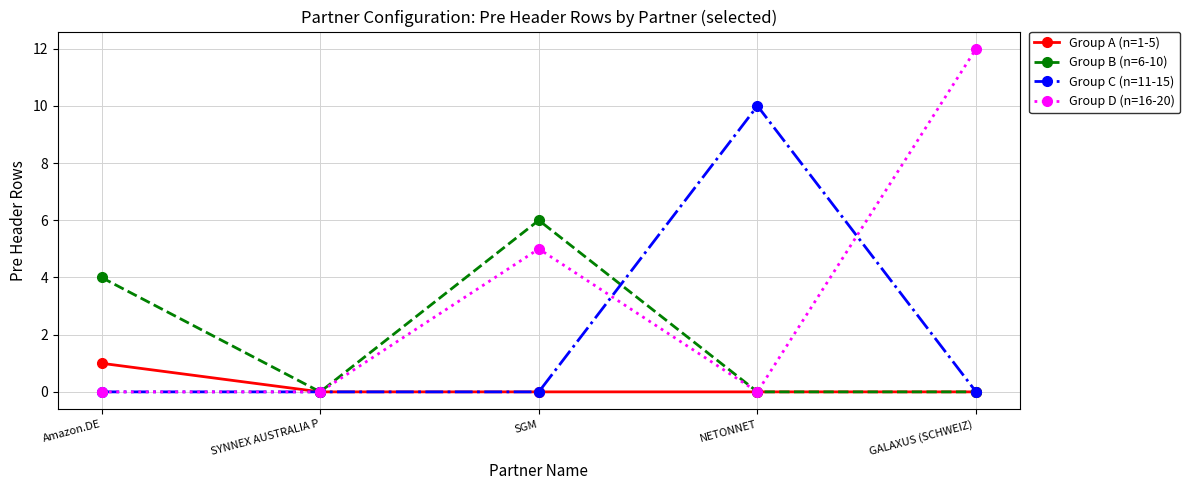

Which series changed the most between NETONNET and GALAXUS (SCHWEIZ) ?

Group D (n=16-20)